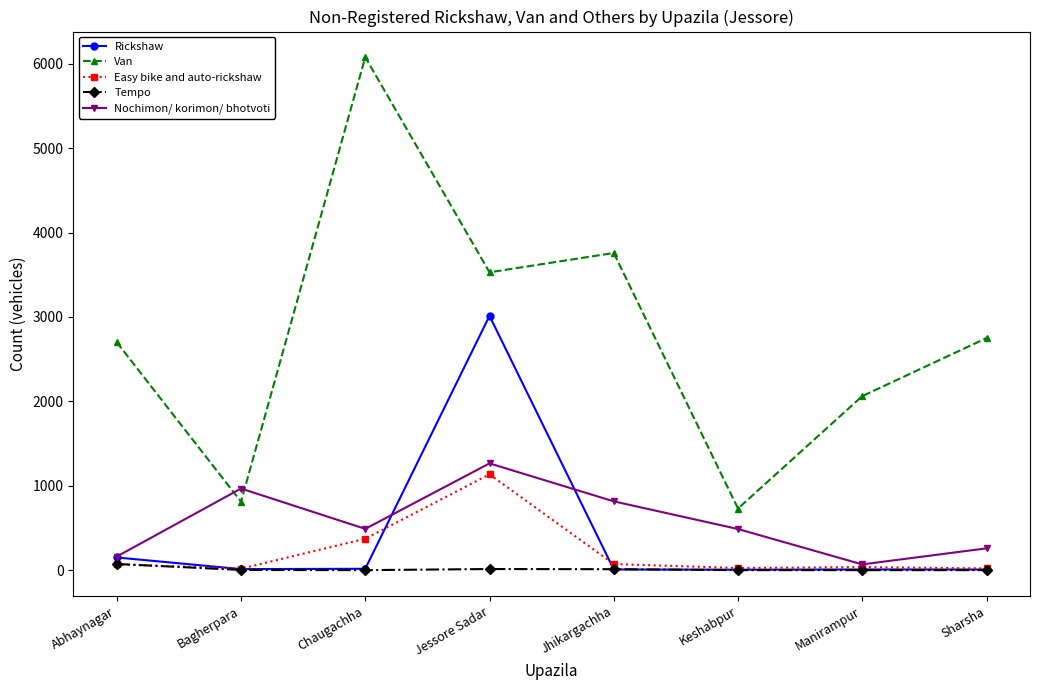

Where is Van nearest to the value 3404?

Jessore Sadar